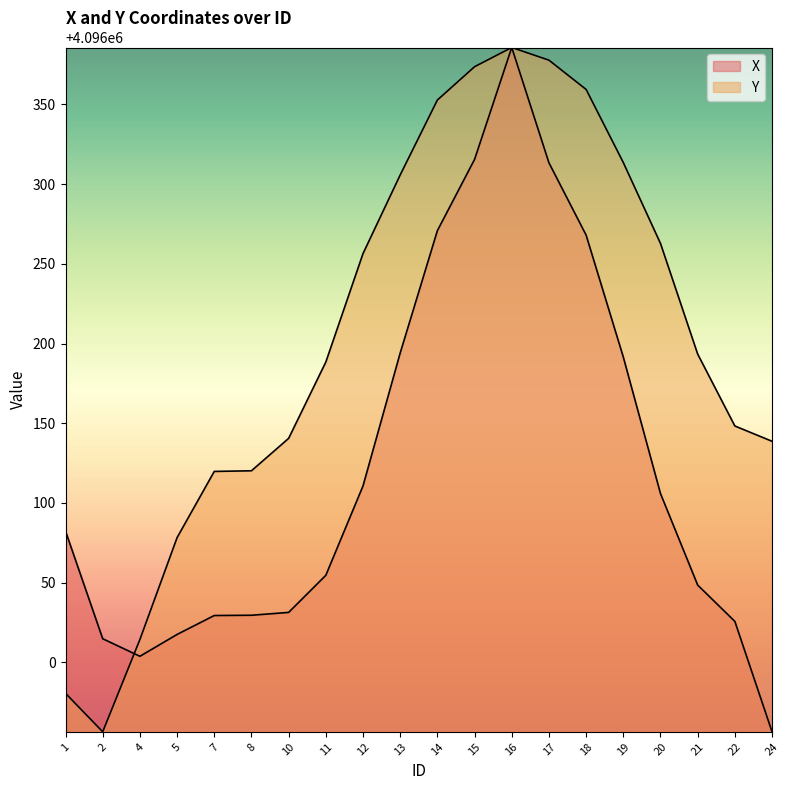

Which category has the highest value in the X series?

16